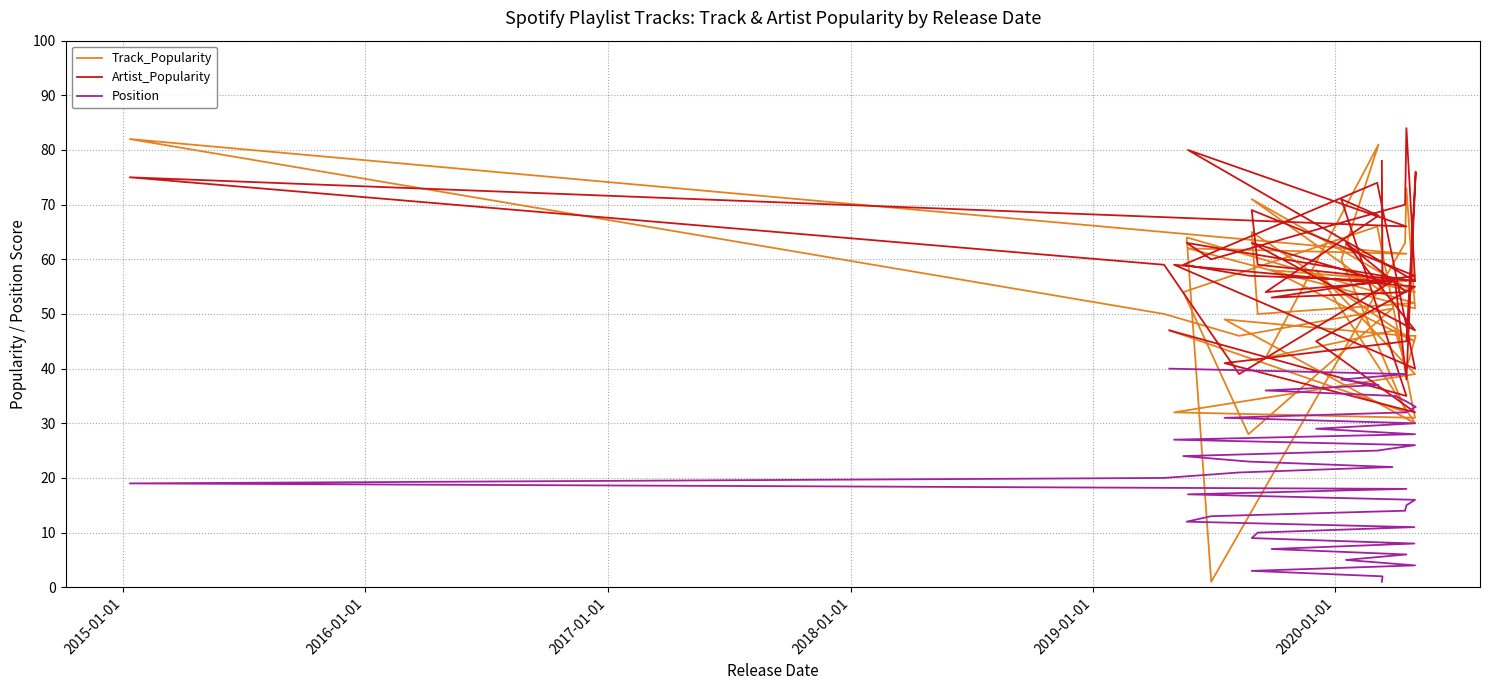

What is the smallest value displayed?

1